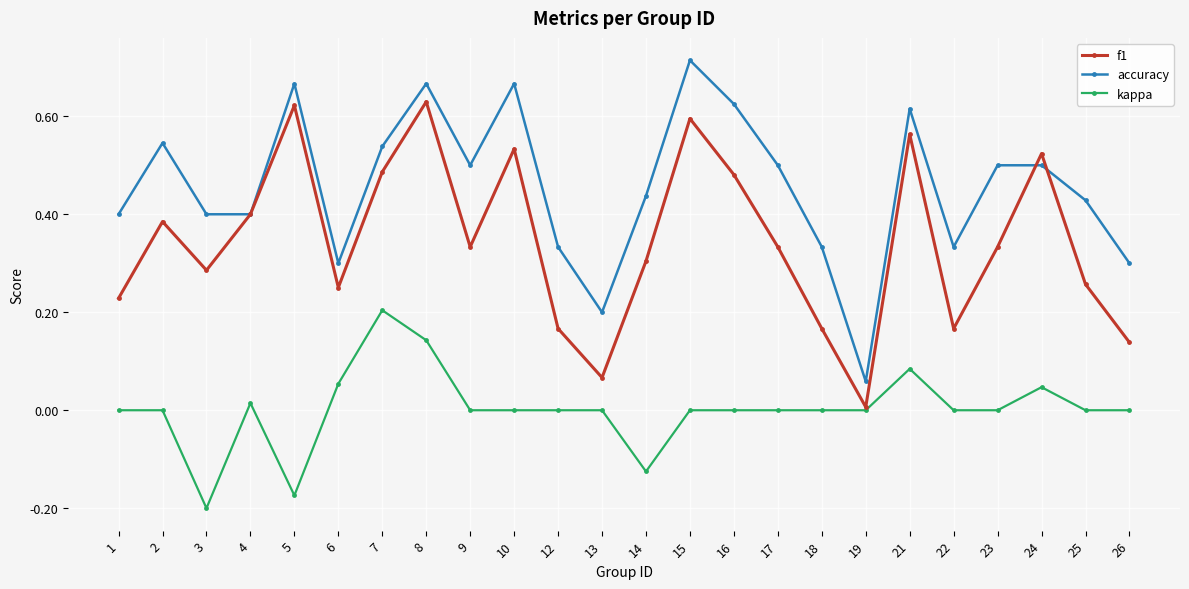

Which series changed the most between 1 and 19?

accuracy